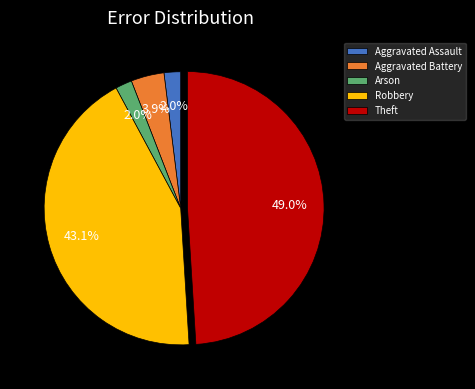

Which slice is the largest?

Theft